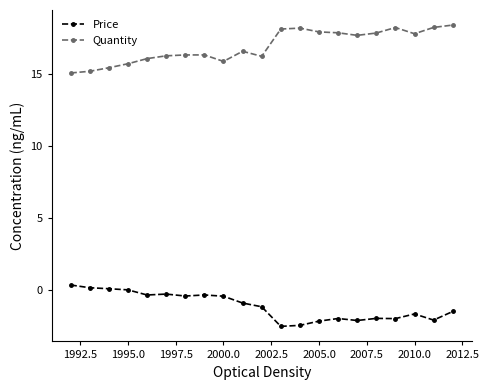

Which series has the largest total across all categories?

Quantity